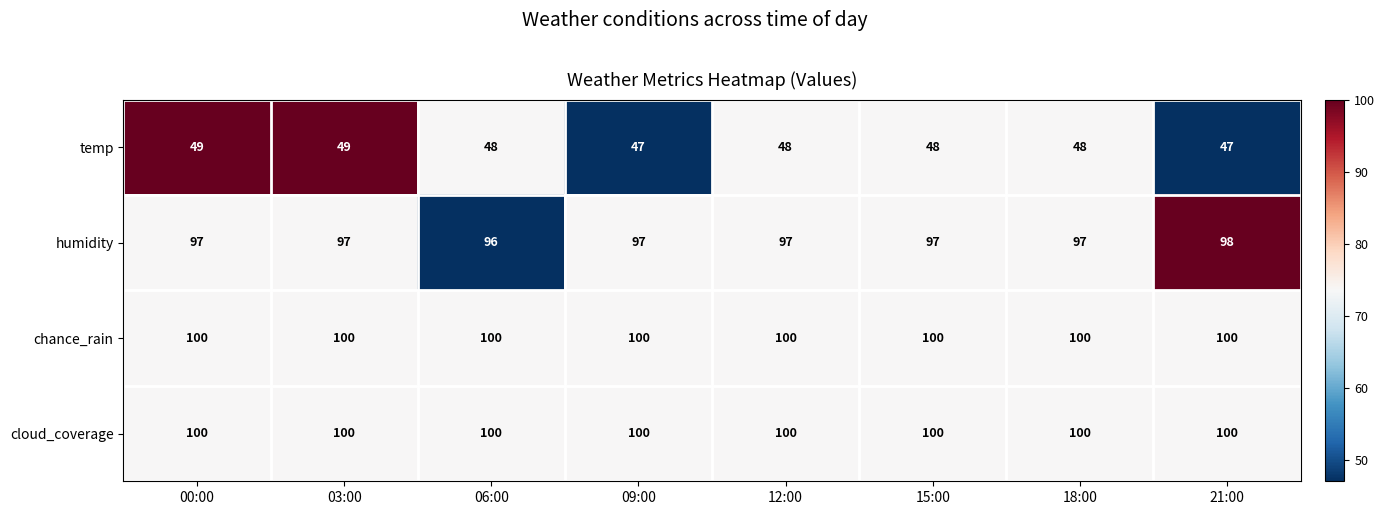

What is the smallest value displayed?

47